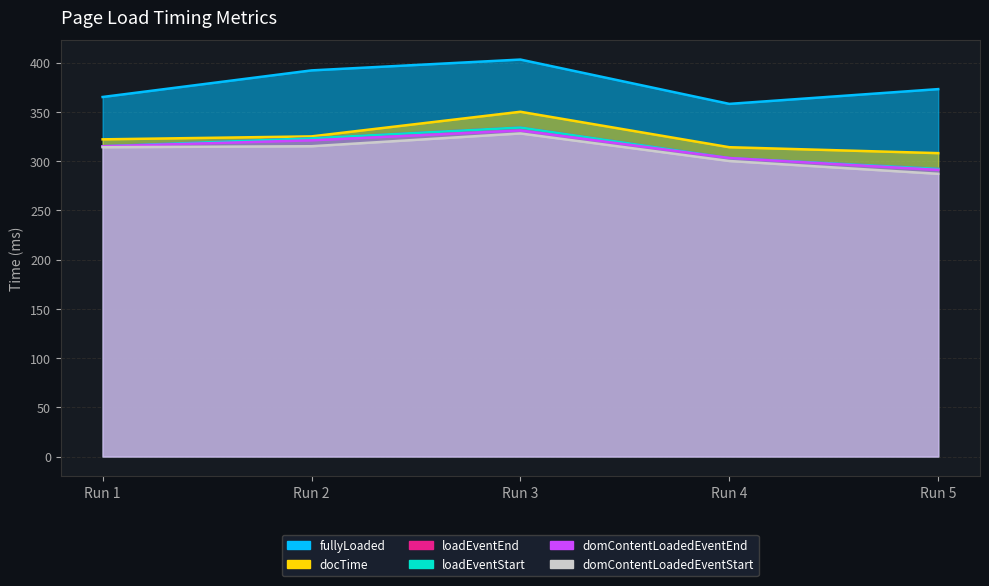

True or false: docTime and loadEventStart intersect in this chart.

False